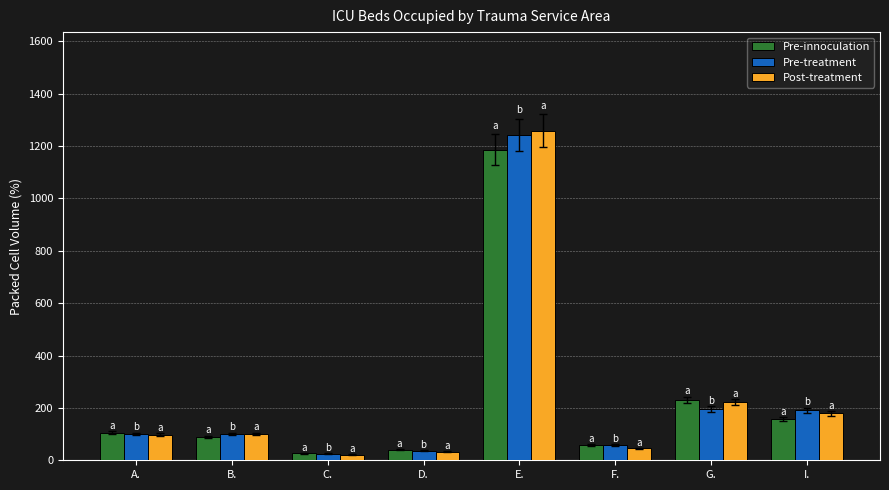

What is the total value across all series at A.?

305